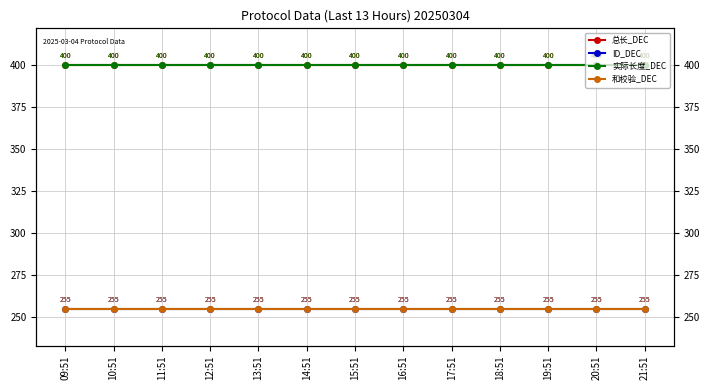

What is the sum of the 和校验_DEC values at 12:51 and 10:51?

510